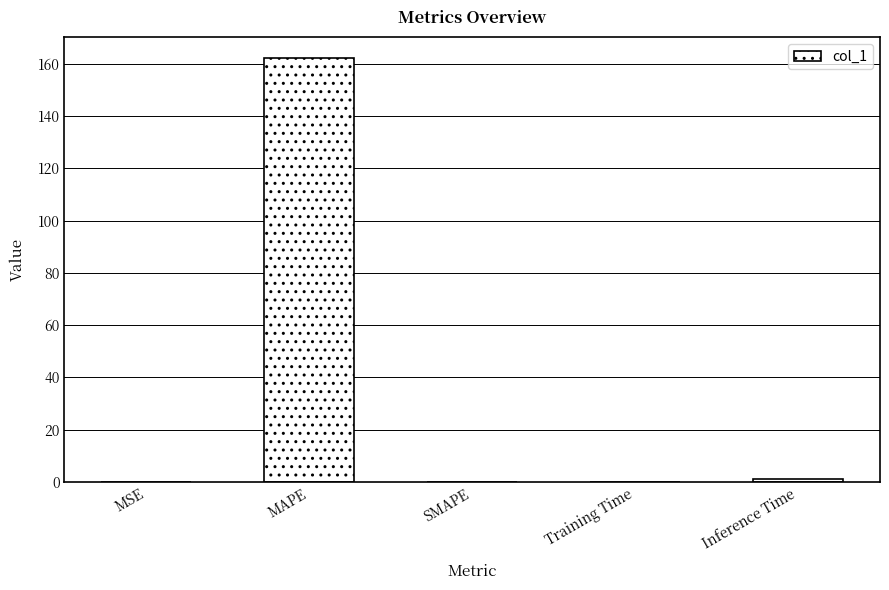

The value at SMAPE is 49.9. True or false?

False